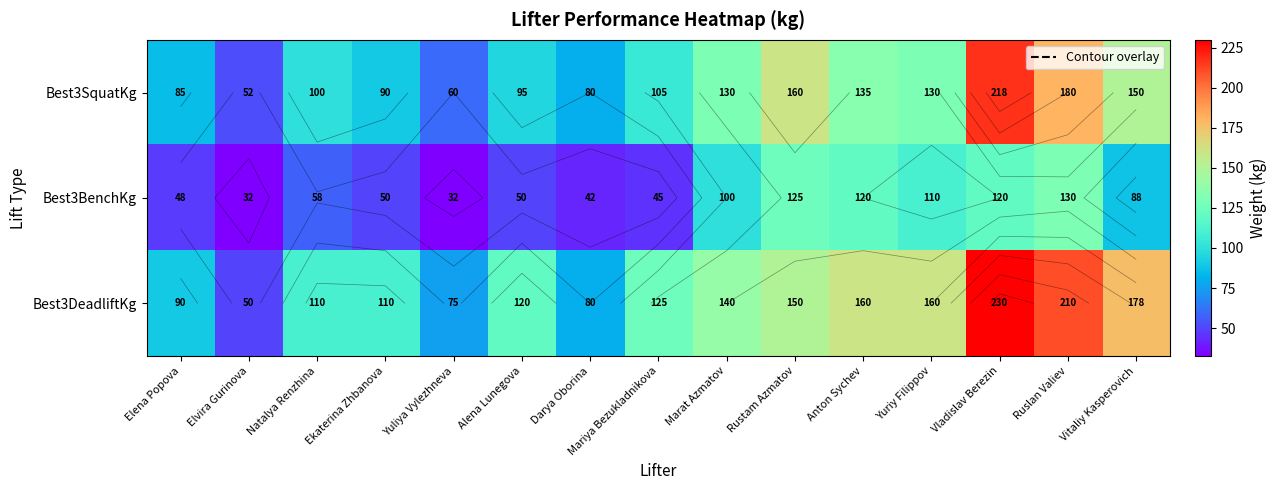

Rank the categories by Best3SquatKg value from lowest to highest.

Elvira Gurinova, Yuliya Vylezhneva, Darya Oborina, Elena Popova, Ekaterina Zhbanova, Alena Lunegova, Natalya Renzhina, Mariya Bezukladnikova, Marat Azmatov, Yuriy Filippov, Anton Sychev, Vitaliy Kasperovich, Rustam Azmatov, Ruslan Valiev, Vladislav Berezin